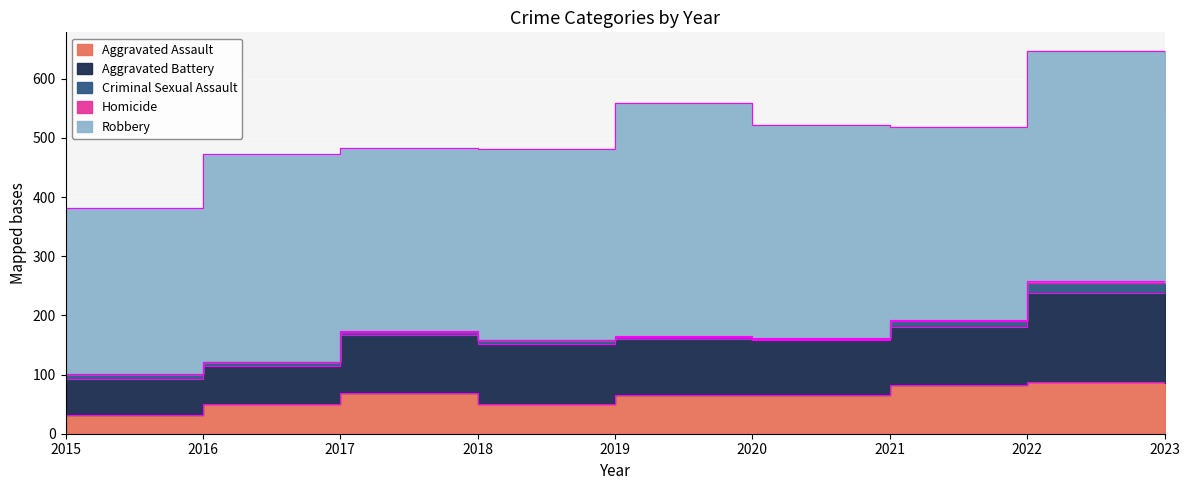

What is the value of the Aggravated Battery point at the 4th from the left?

100